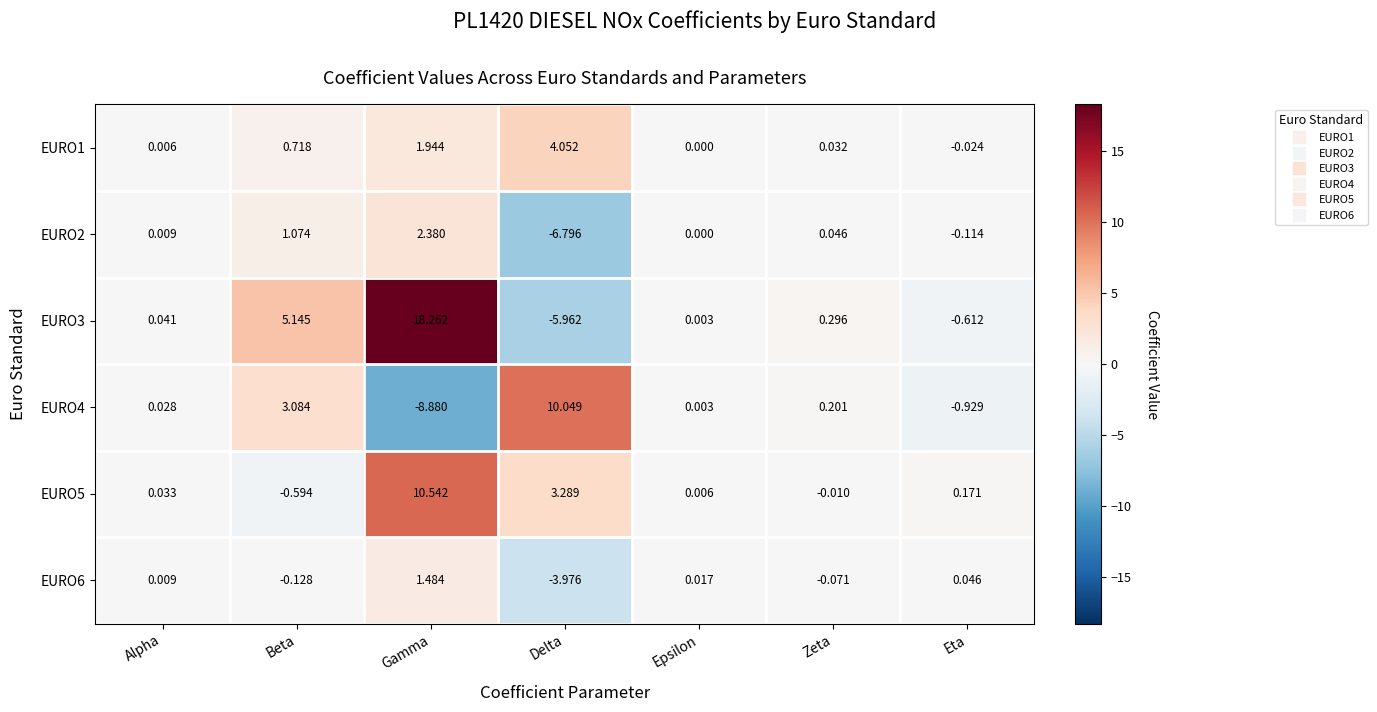

How many distinct data groups are displayed?

6